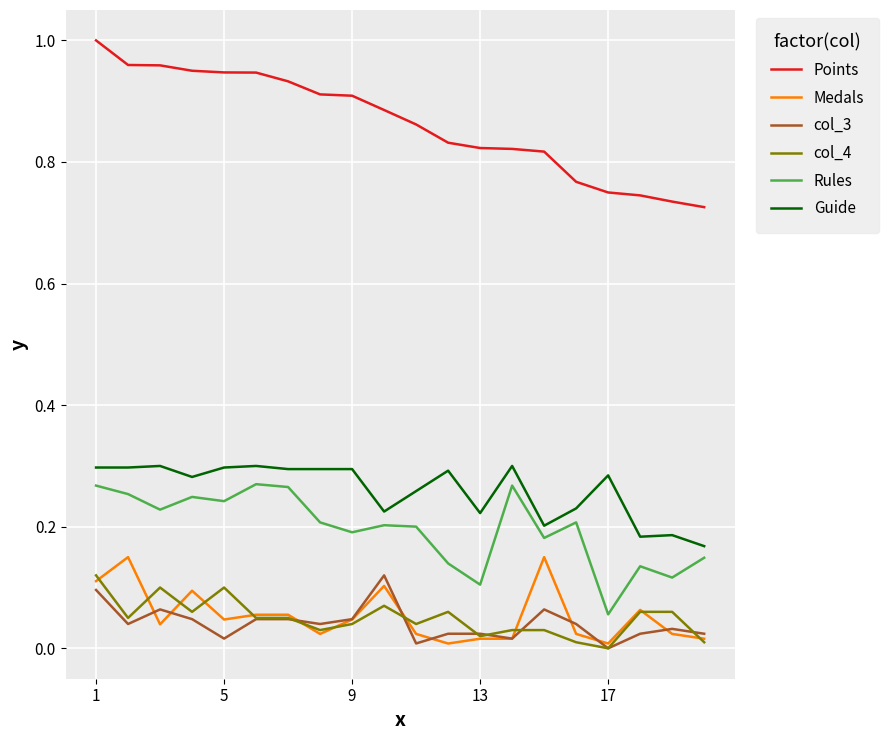

Count the Rules values in the range 0 to 1.

20